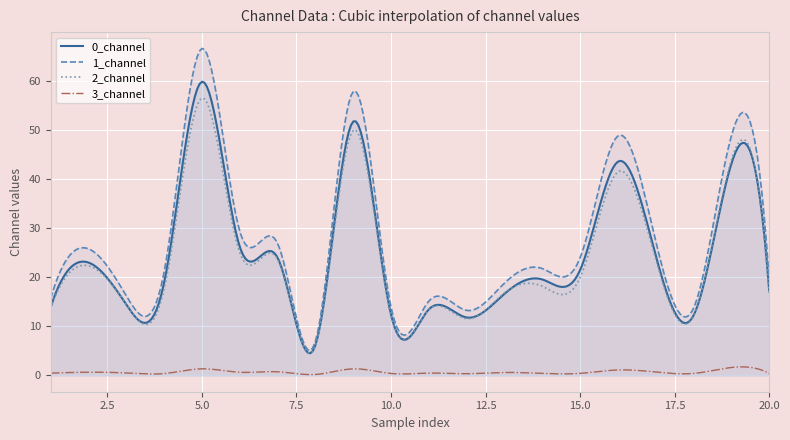

The value of 1_channel at 4 is 21.1. True or false?

True